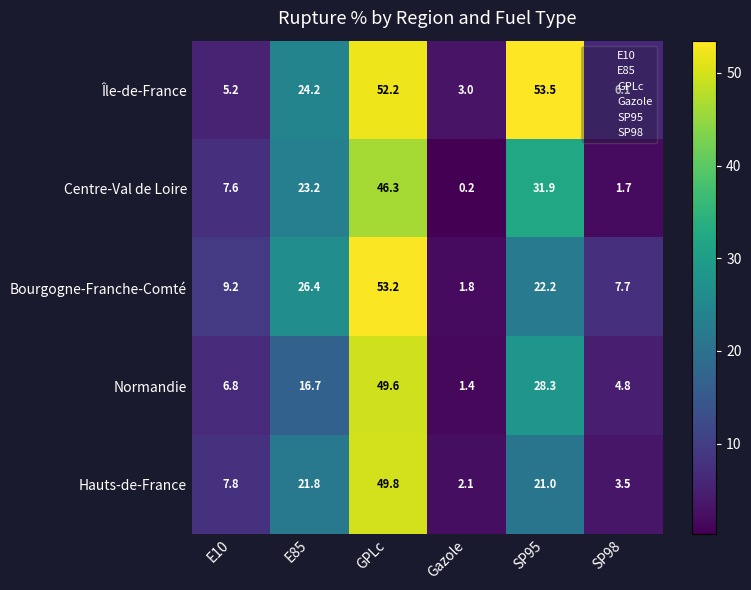

At E10, list the series in order from largest to smallest.

Bourgogne-Franche-Comté, Hauts-de-France, Centre-Val de Loire, Normandie, Île-de-France